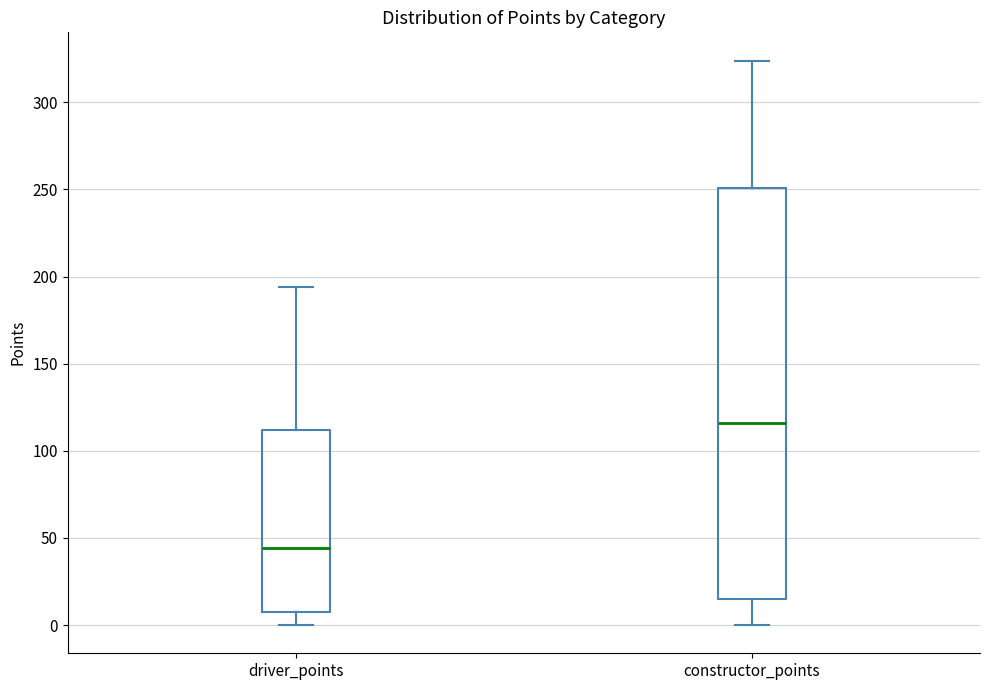

Which box's median line is the lowest?

driver_points